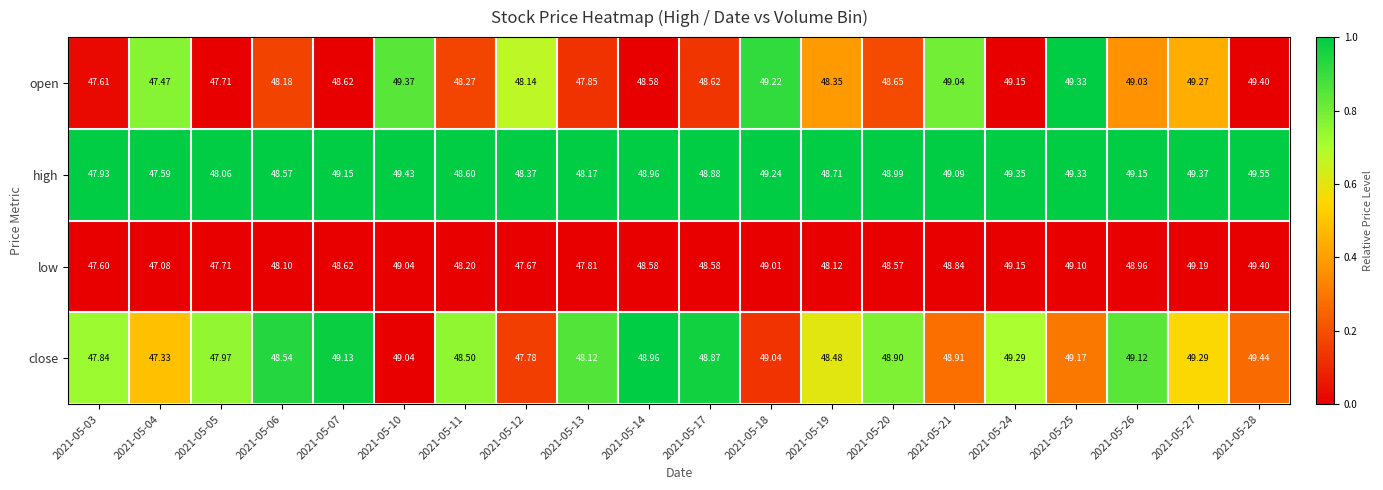

Is the value of open at 2021-05-26 greater than the value of high at 2021-05-05?

Yes